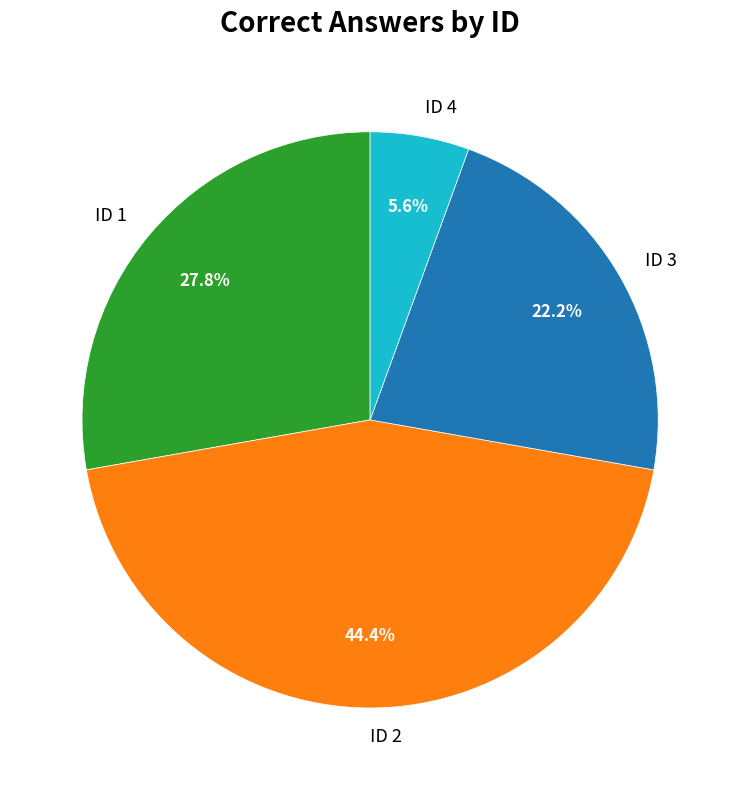

Does ID 3 represent more than half of the total?

No